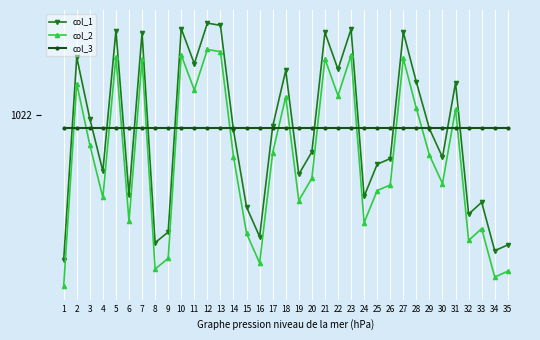

What is the spread (max minus min) of values at 13?

7.8